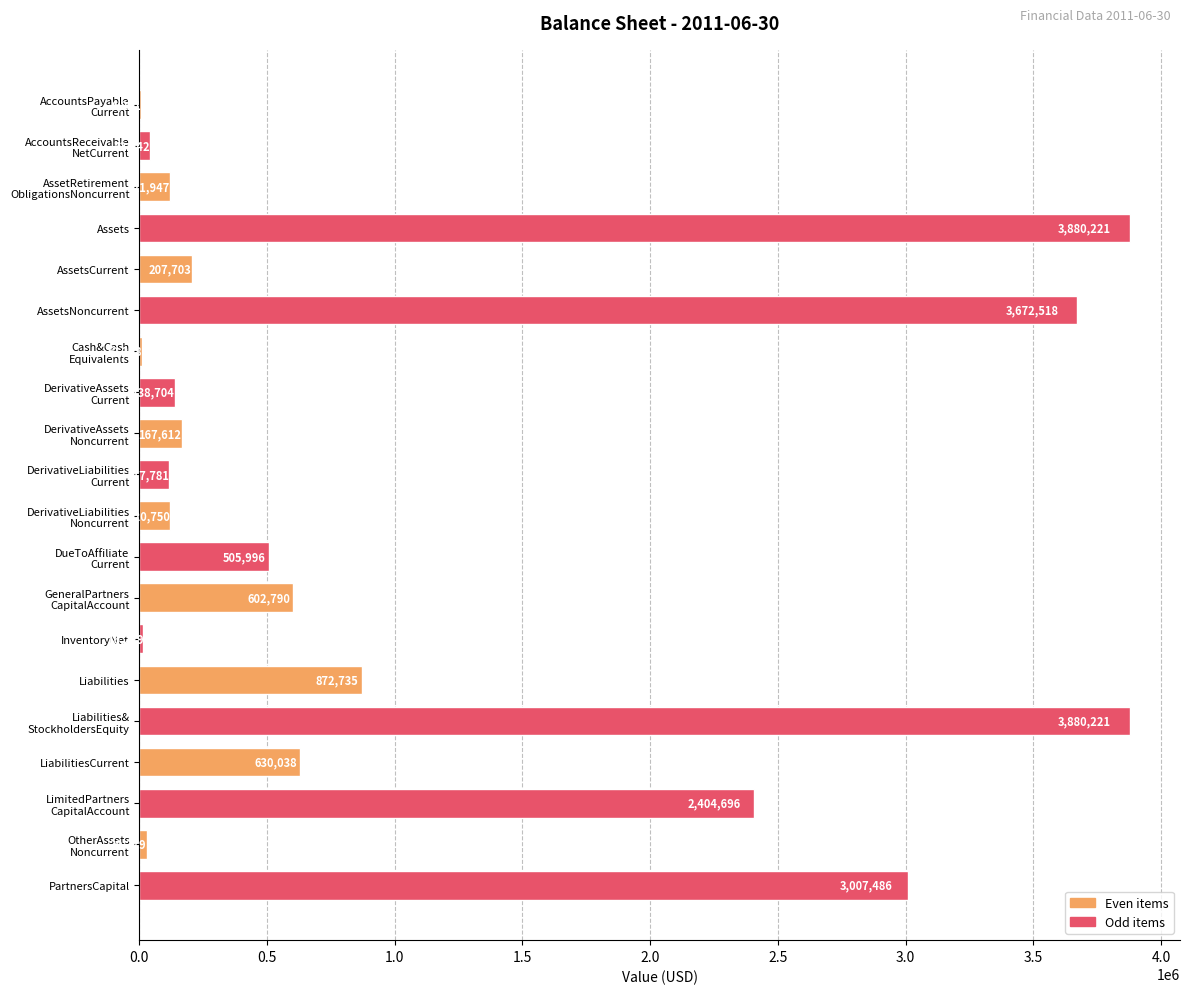

What is the maximum value shown in the chart?

3880221